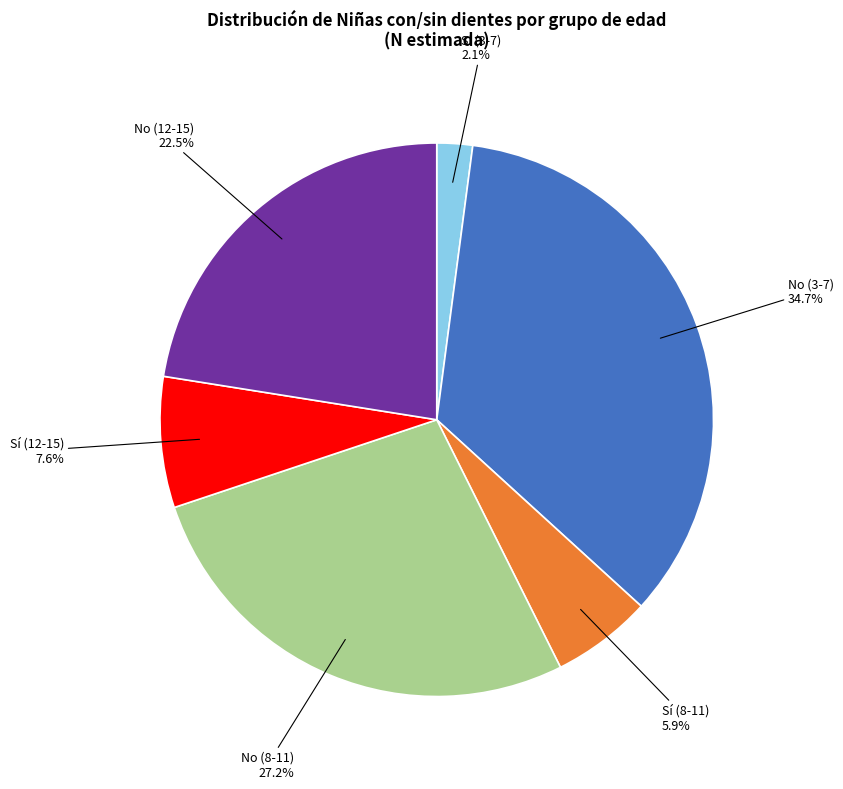

Count the number of slices in the pie.

6